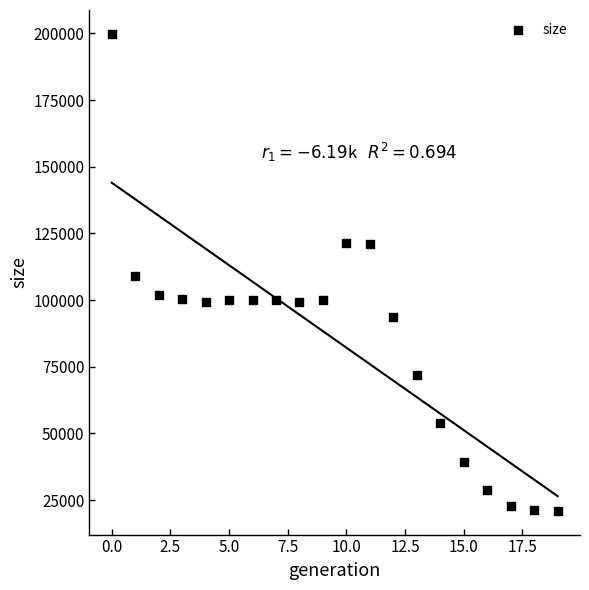

What is the range of Y values (max minus min)?

178852